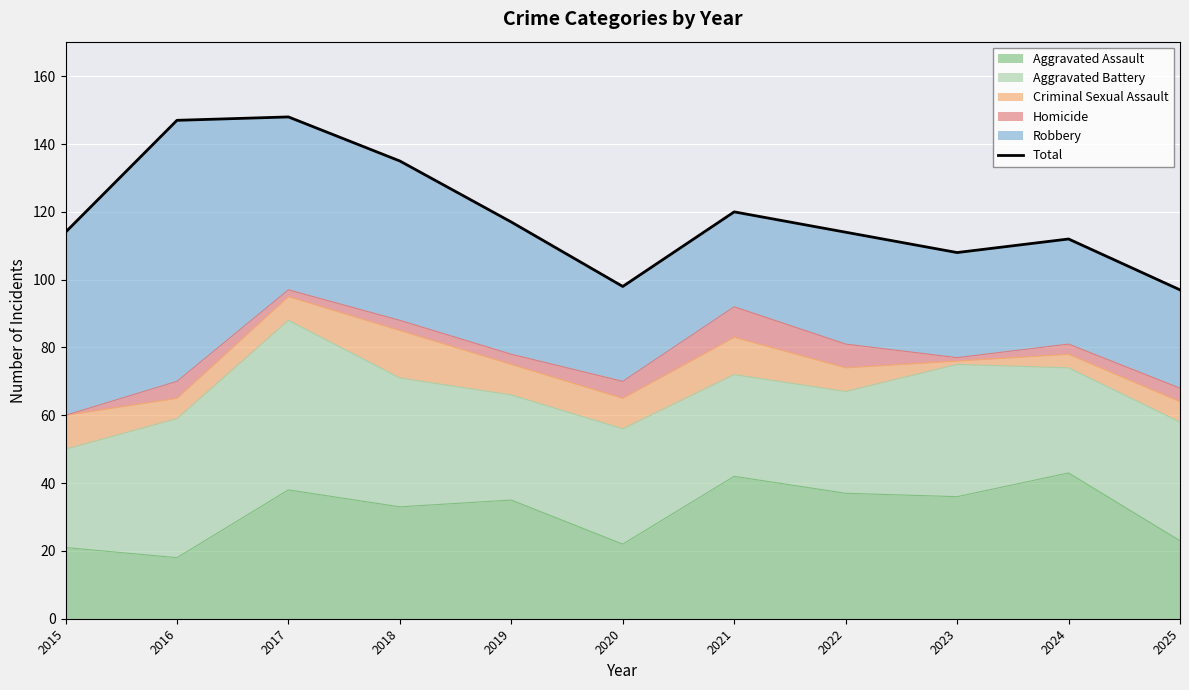

List the labels in order of value, largest first.

2017, 2016, 2018, 2021, 2019, 2015, 2022, 2024, 2023, 2020, 2025